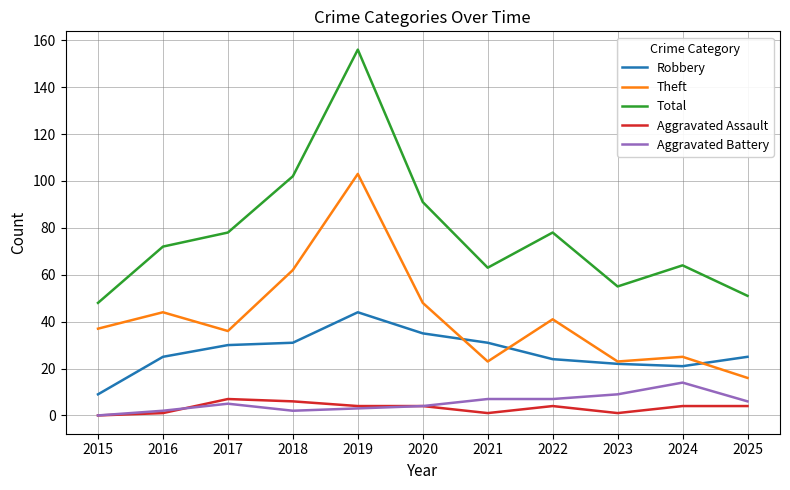

How many series are shown in this chart?

5